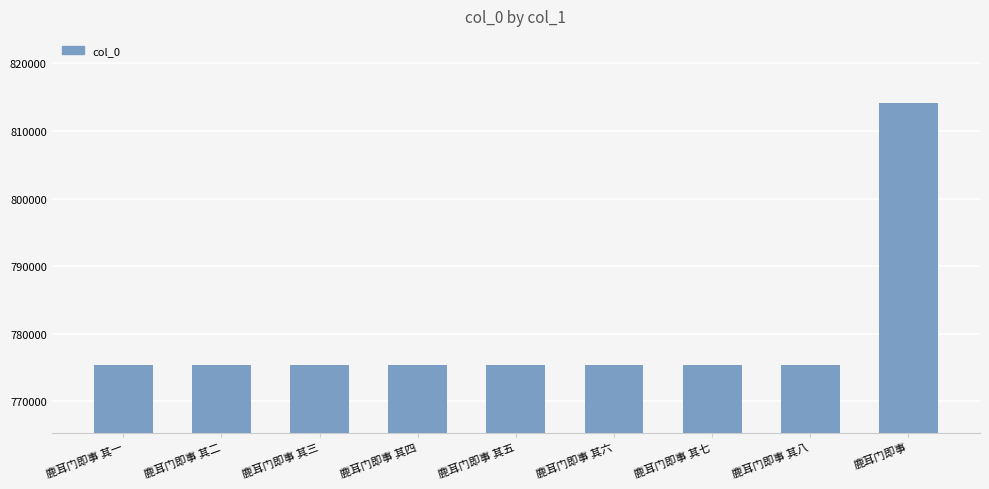

What is the difference between the maximum and minimum values?

38746